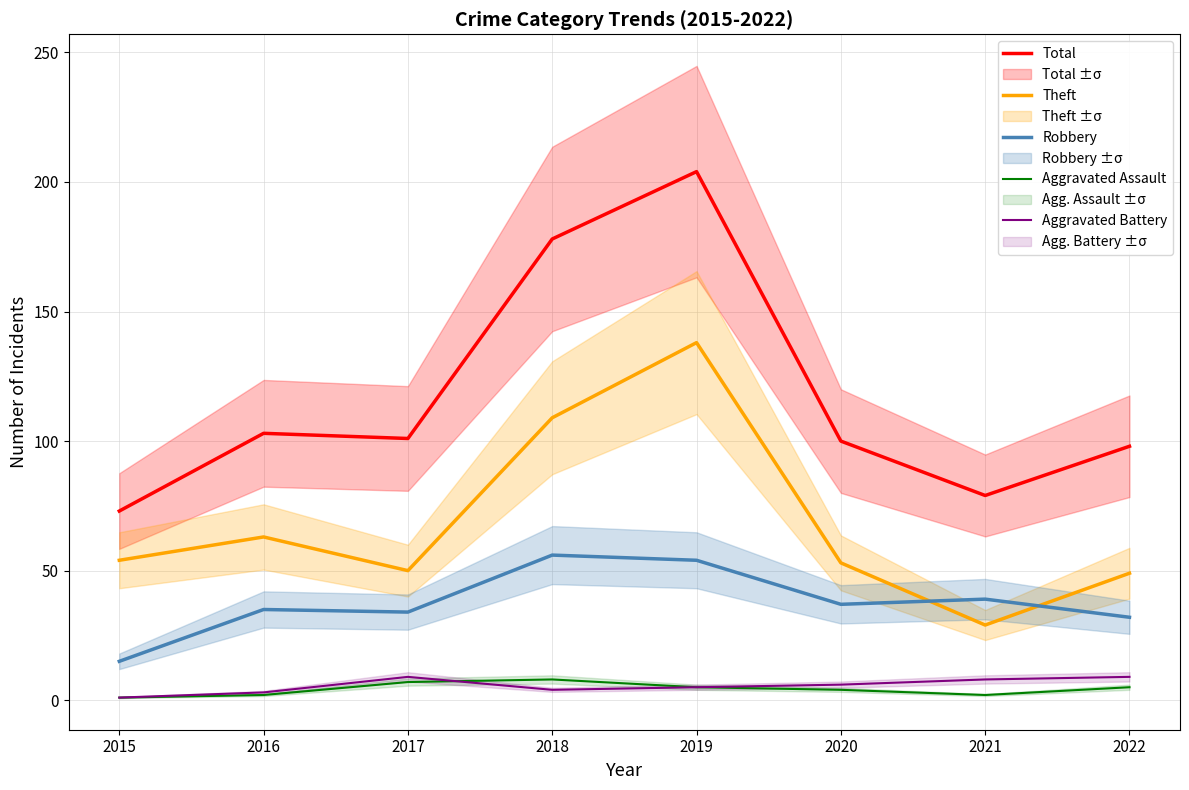

Where is the first local maximum for Robbery?

2016